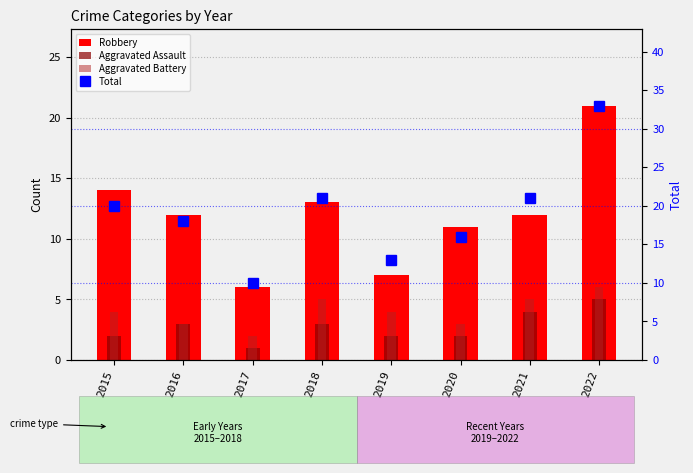

At which label does Total reach its minimum?

2017